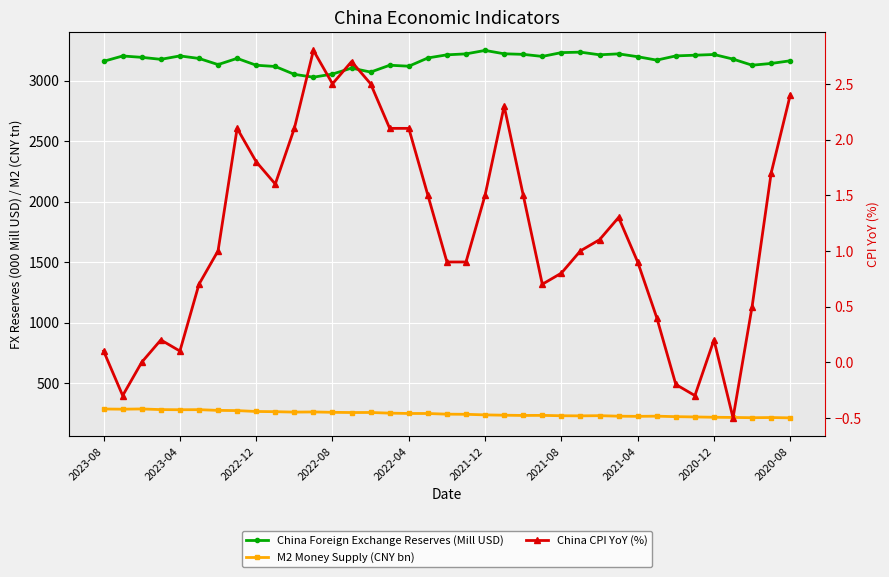

True or false: China Foreign Exchange Reserves (Mill USD) and M2 Money Supply (CNY bn) cross at least once.

False